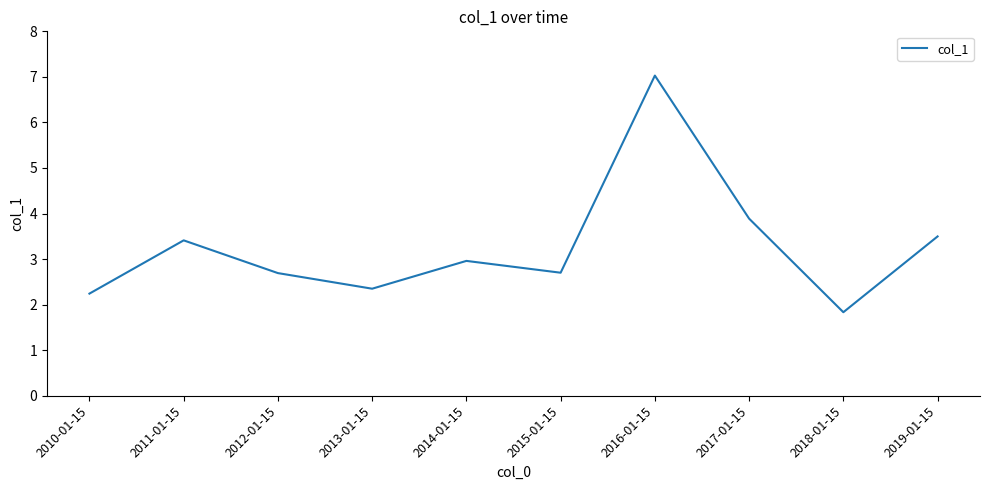

How many values are below 2?

1